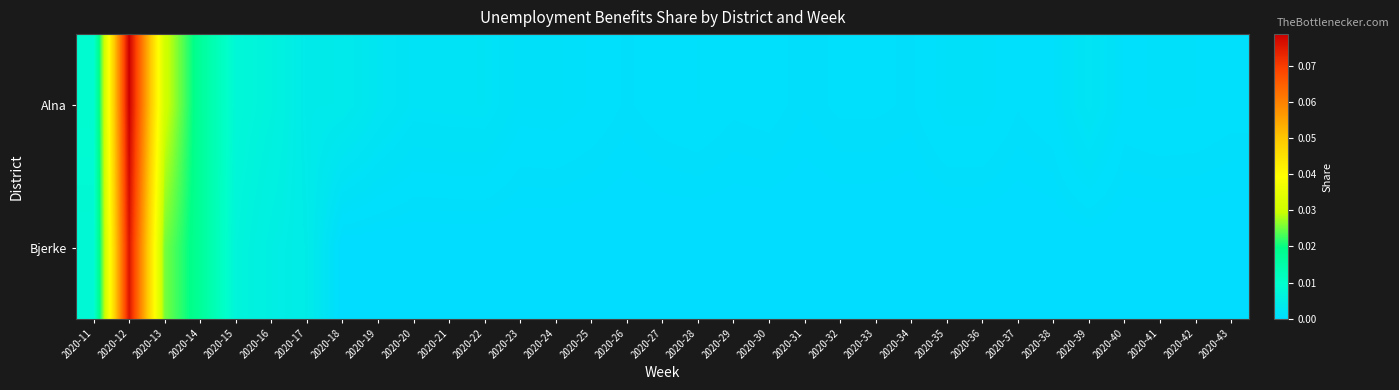

Count the number of categories in the chart.

33